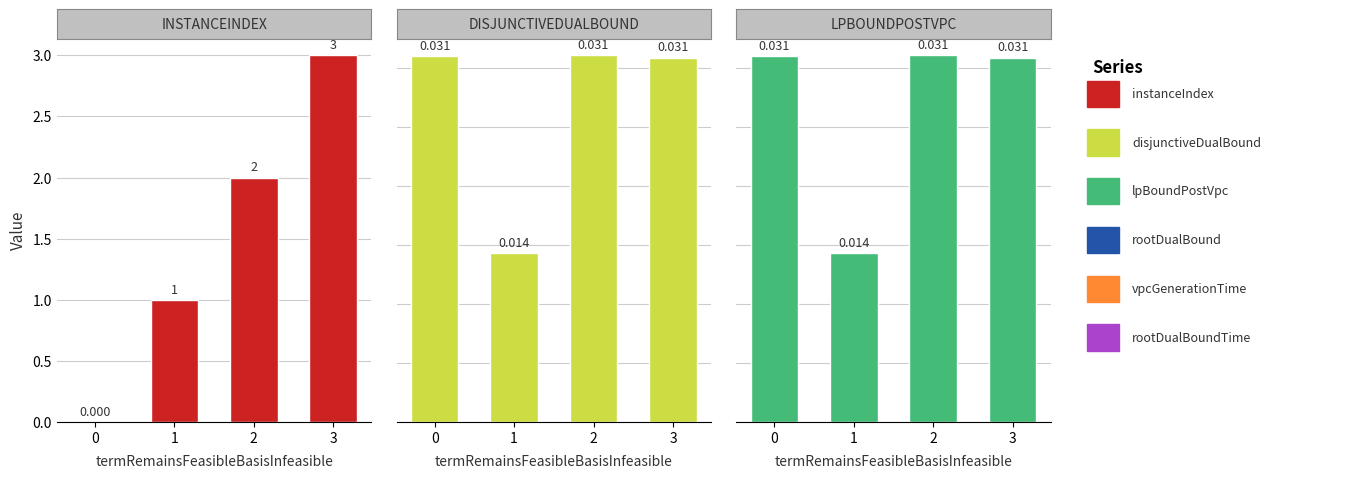

Count the number of data series in this chart.

3